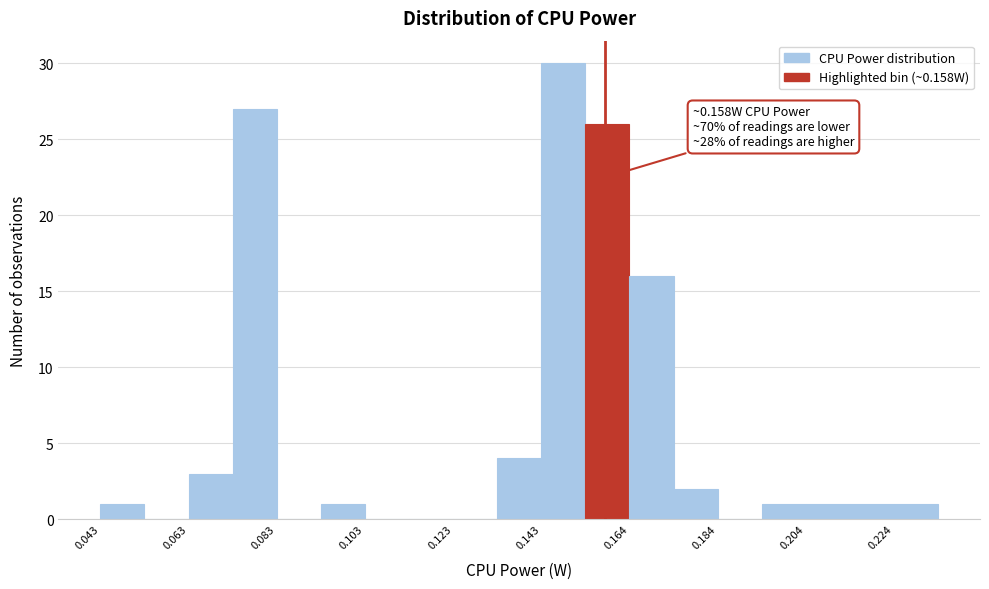

Around what value on the x-axis is the tallest bar? Give the approximate position of its centre, as read against the axis.

0.150